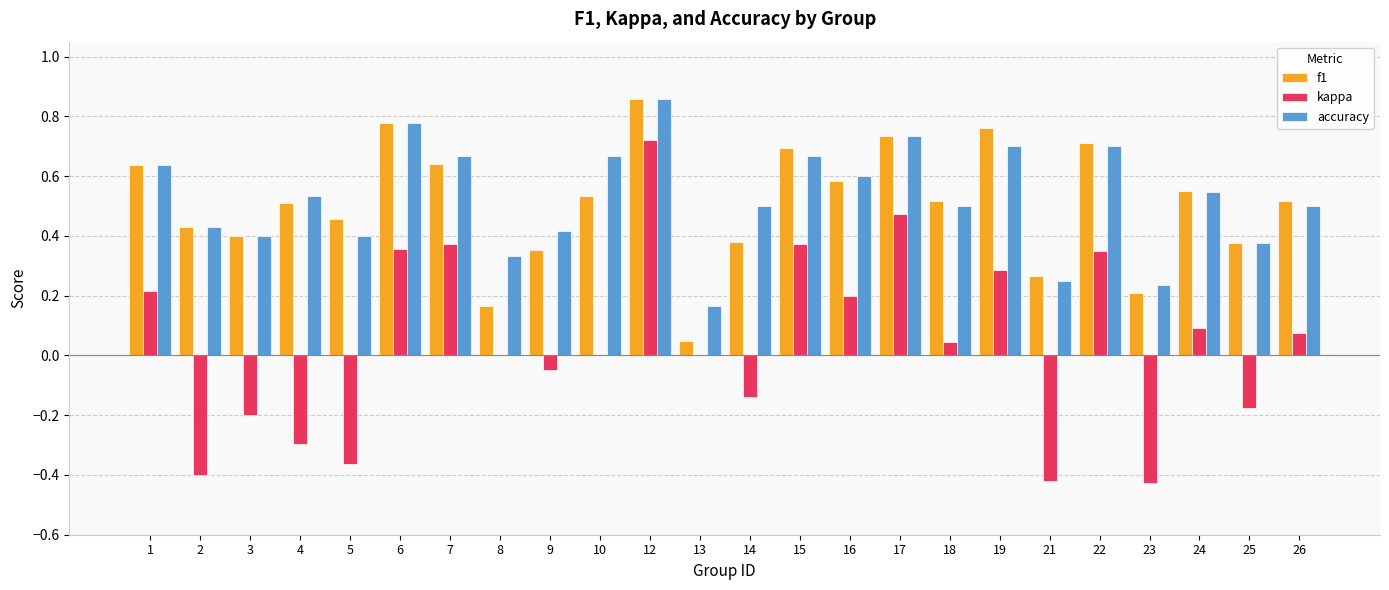

Which series changed the most between 19 and 24?

f1